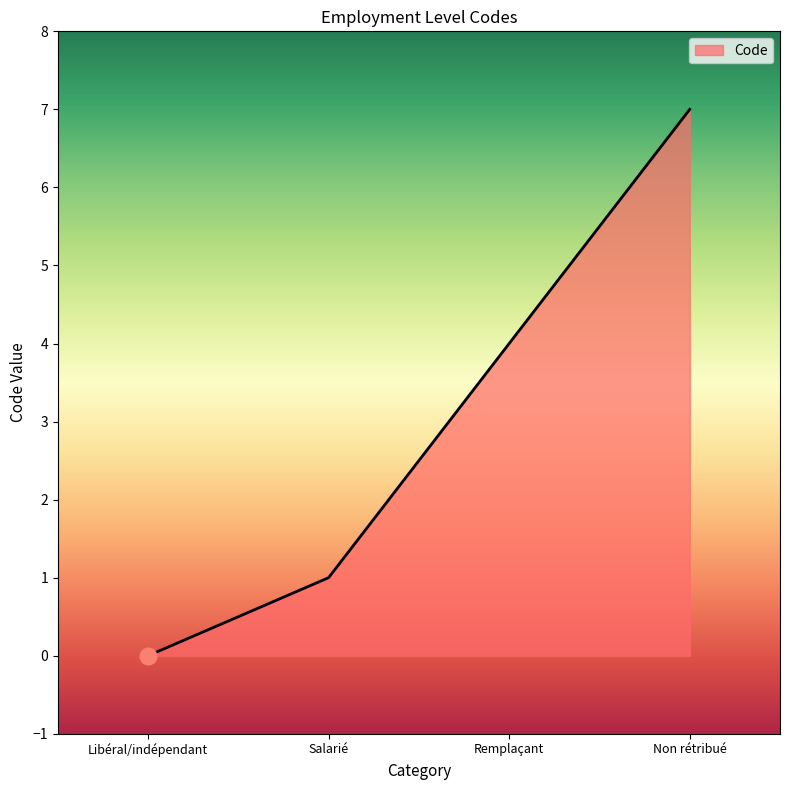

Where is the data nearest to the value 3?

Remplaçant